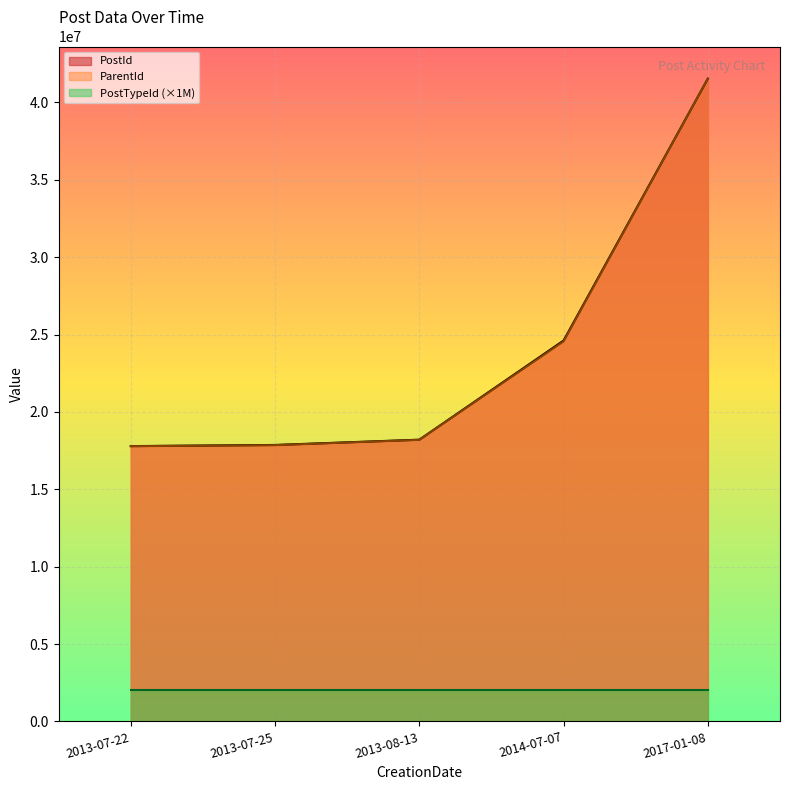

True or false: ParentId and PostId cross at least once.

False